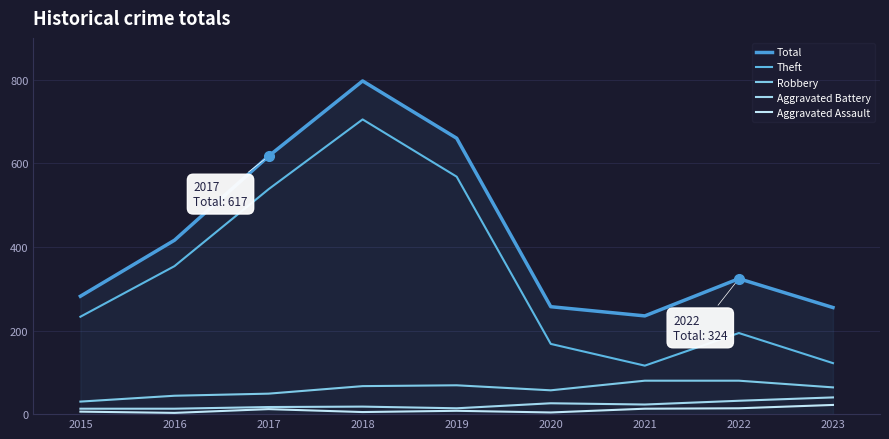

What is the value of the Robbery point at the 1st from the left?

30